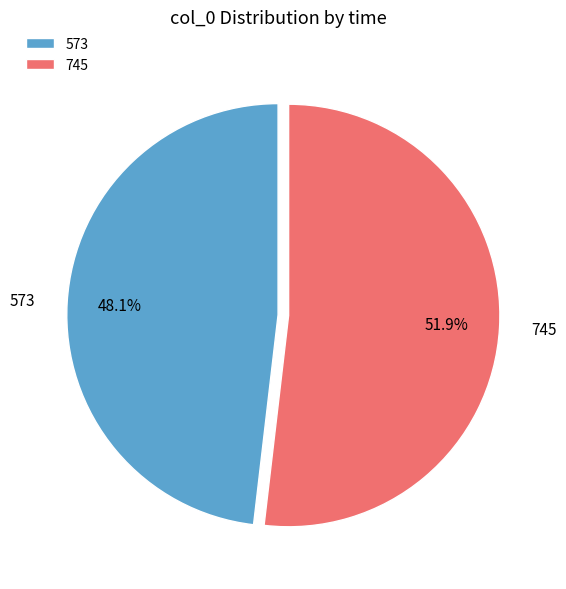

Does 745 represent more than half of the total?

Yes